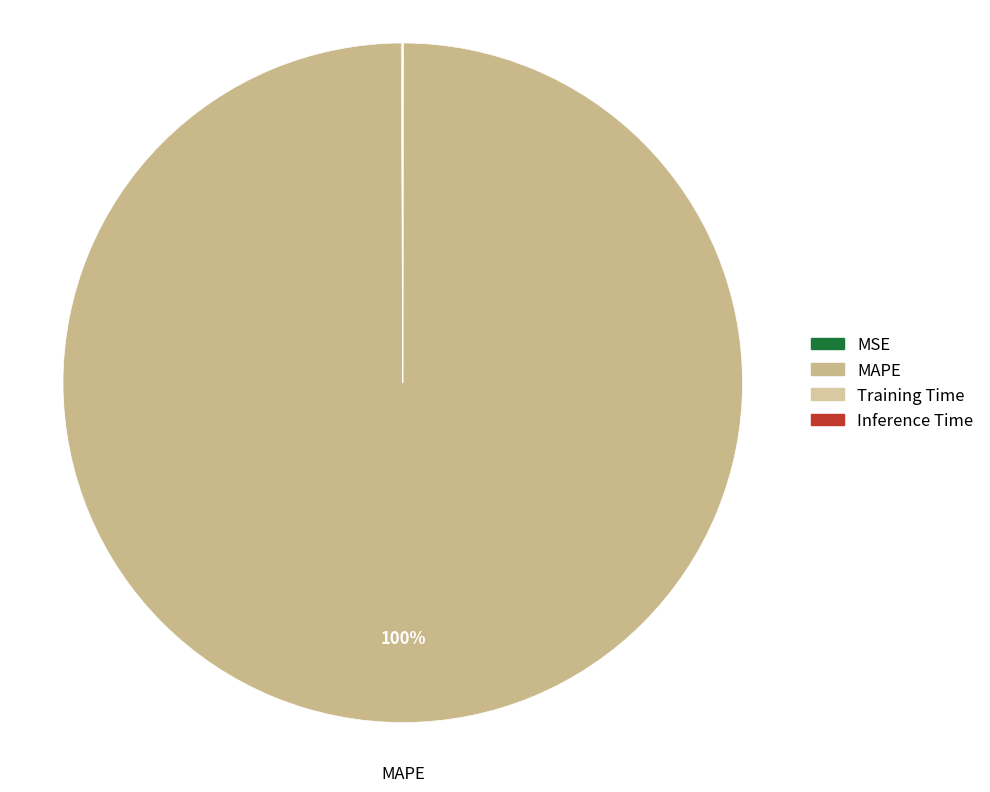

Which category has the smallest portion of the pie?

Inference Time